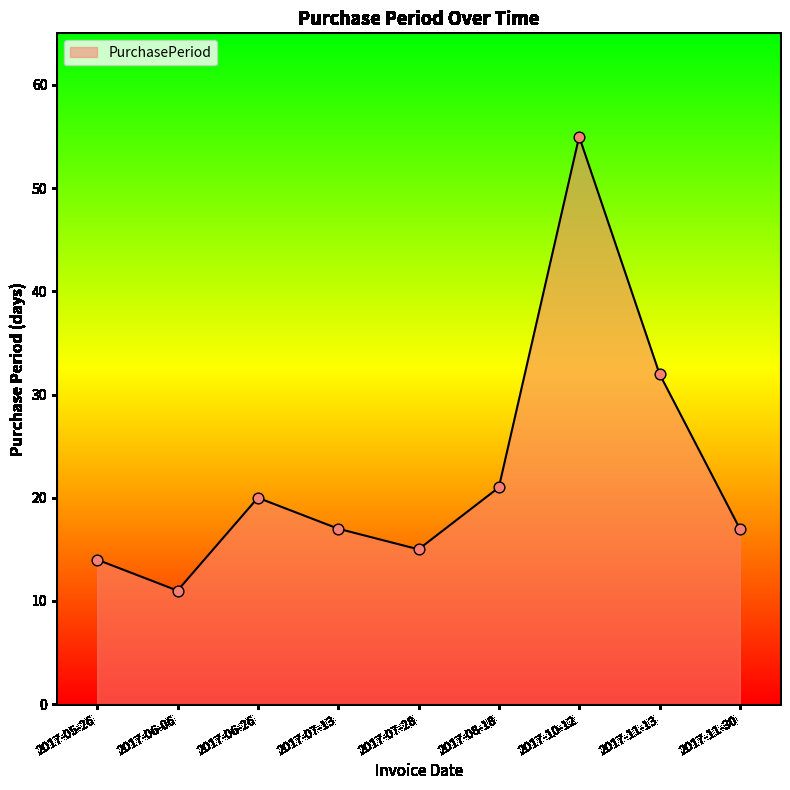

What is the change in value from 2017-05-26 to 2017-06-26?

+6